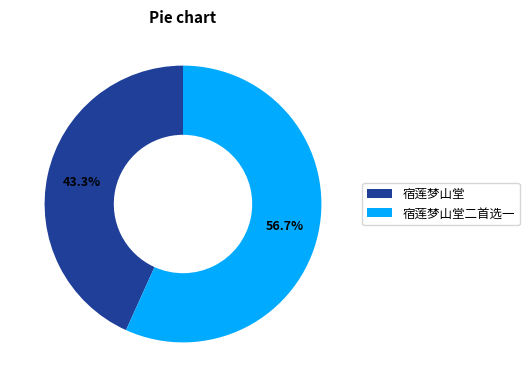

Approximately how many times larger is the value at 宿莲梦山堂二首选一 compared to 宿莲梦山堂?

1.3